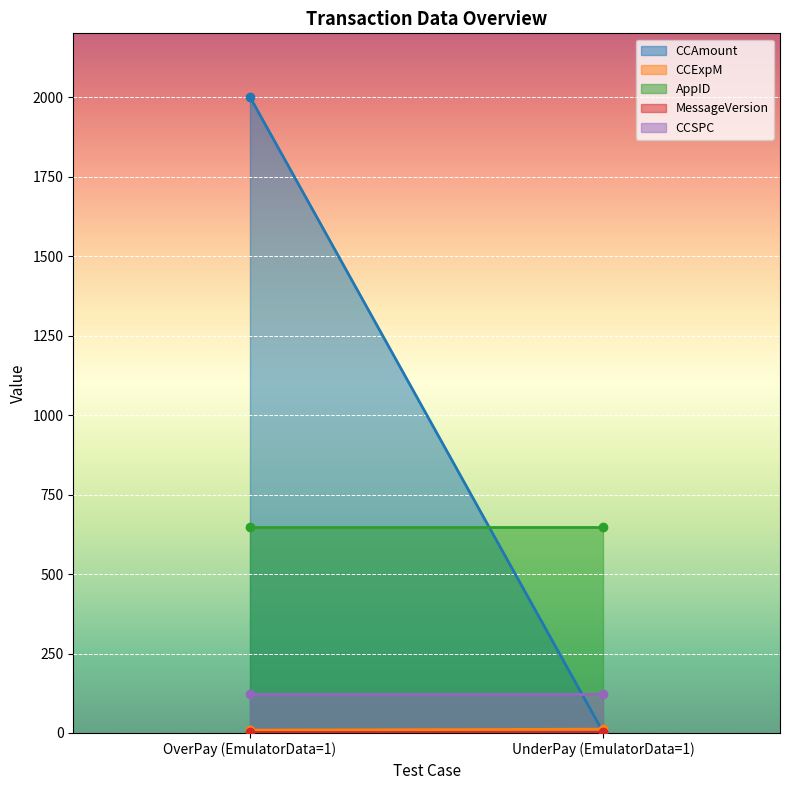

What is the sum of all MessageVersion values?

6.0